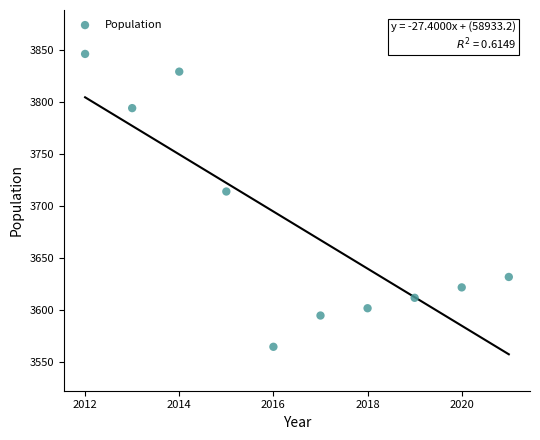

What is the average X value?

2016